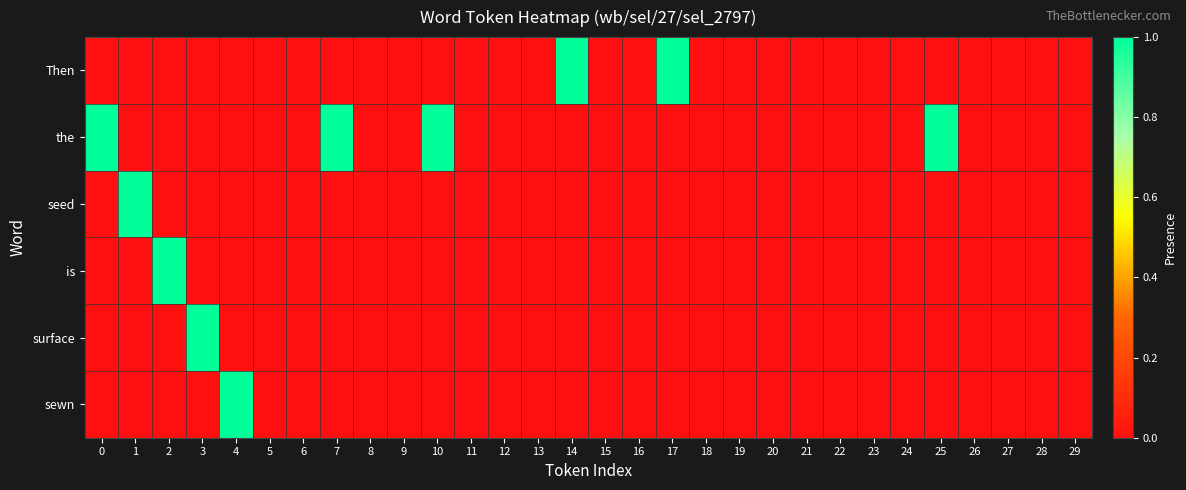

At 23, list the series in order from largest to smallest.

Then, the, seed, is, surface, sewn